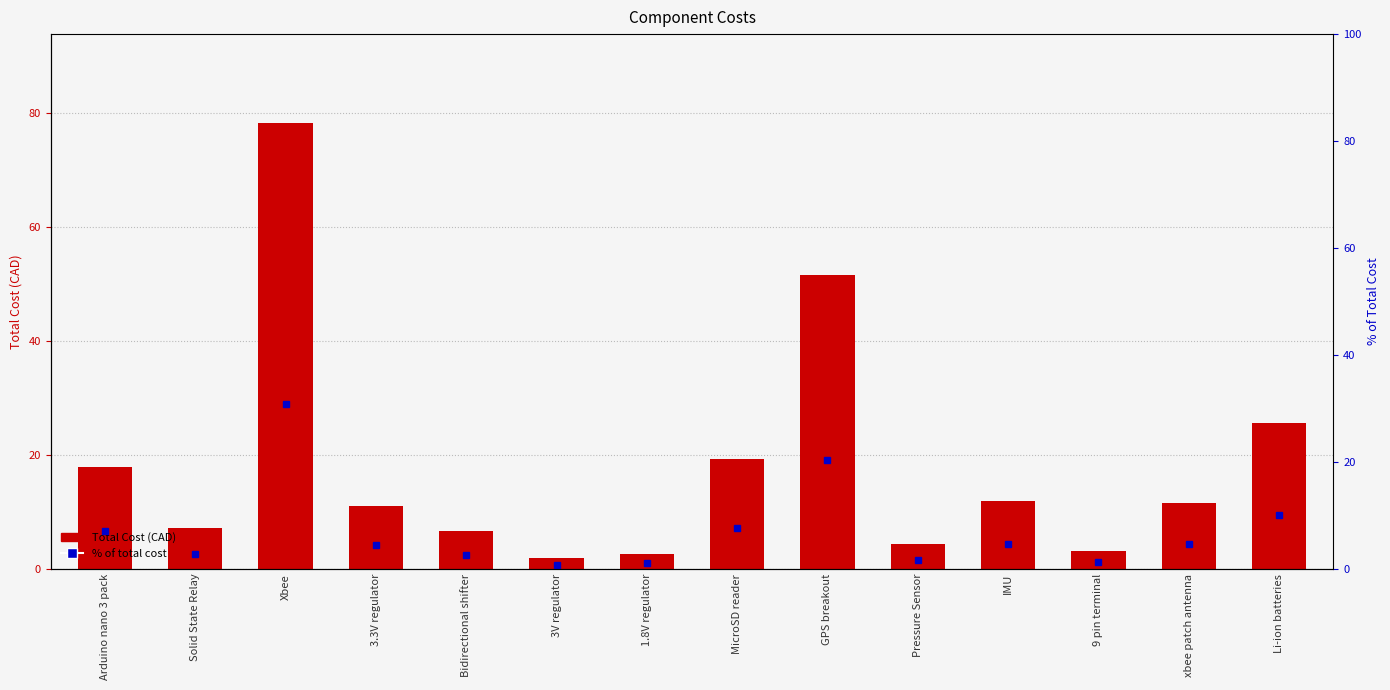

Rank the categories by Total Cost value from highest to lowest.

Xbee, GPS breakout, Li-ion batteries, MicroSD reader, Arduino nano 3 pack, IMU, xbee patch antenna, 3.3V regulator, Solid State Relay, Bidirectional shifter, Pressure Sensor, 9 pin terminal, 1.8V regulator, 3V regulator